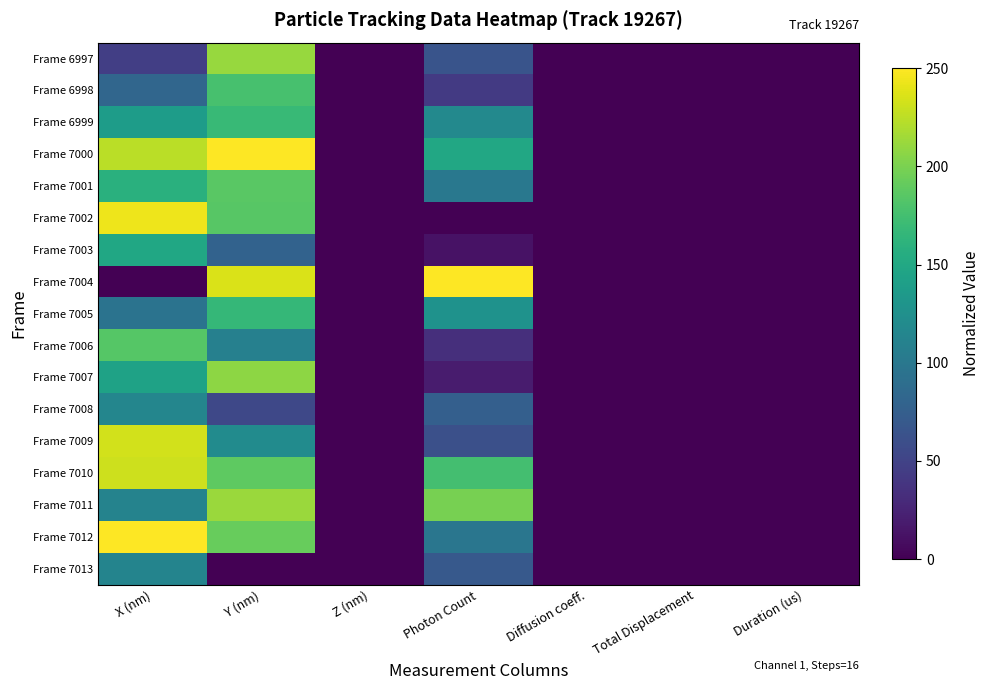

Which series has the largest total across all categories?

Frame 7000